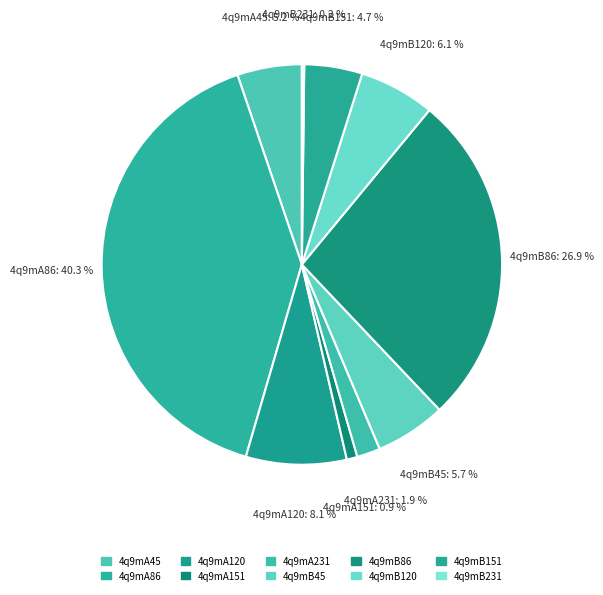

How many segments does this pie chart have?

10